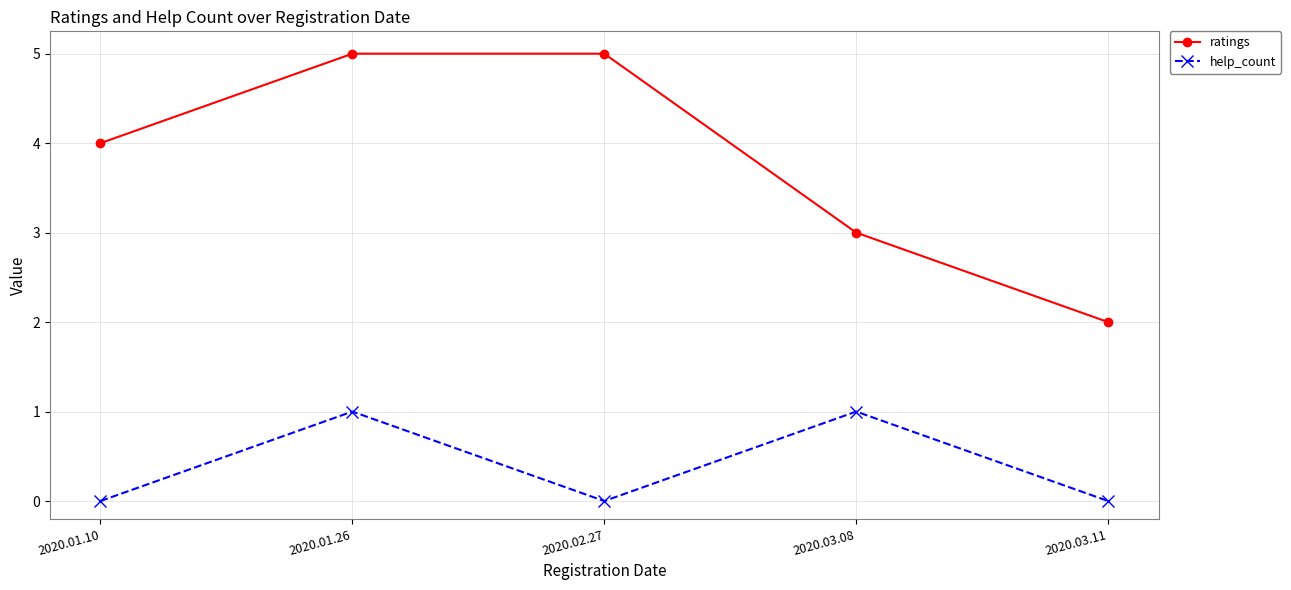

What is the approximate value of help_count at 2020.01.26?

1